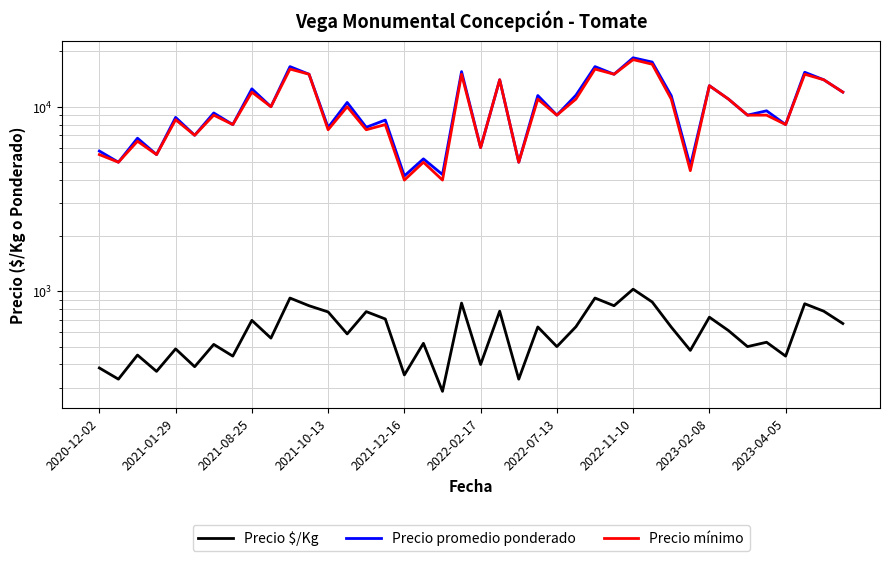

True or false: Precio promedio ponderado has more than 0 interior local peaks.

True